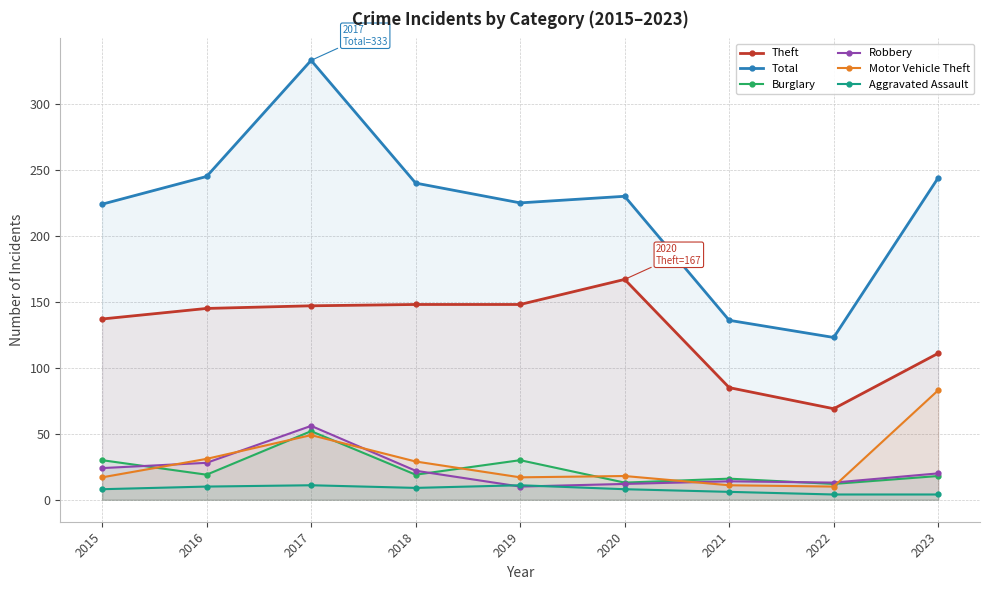

Which has a higher value, 2016 or 2022?

2016